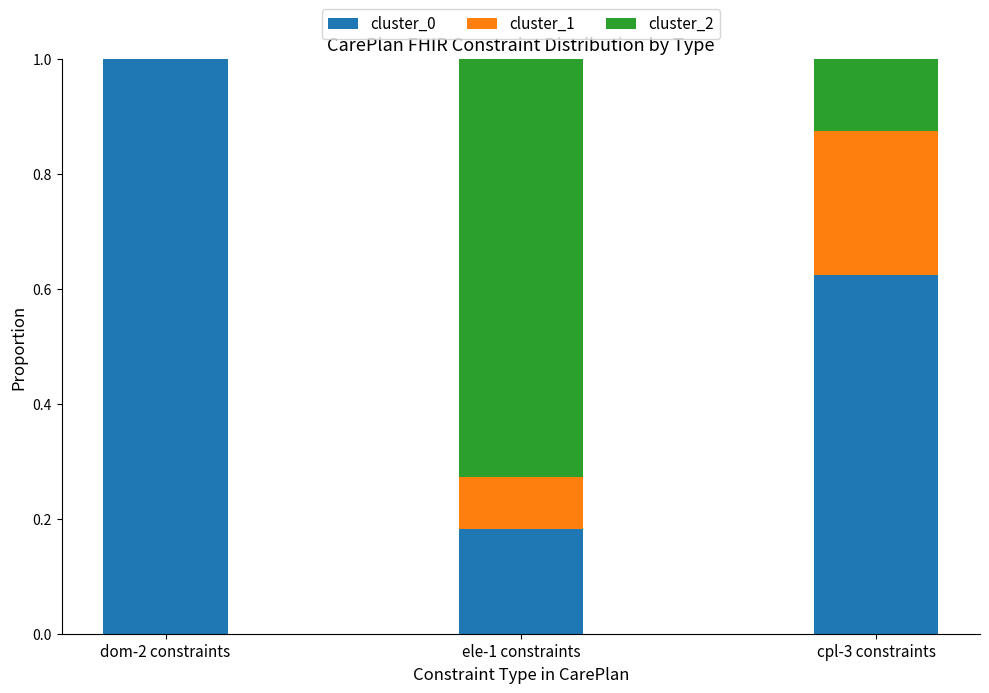

What is the total value across all series at cpl-3 constraints?

1.0